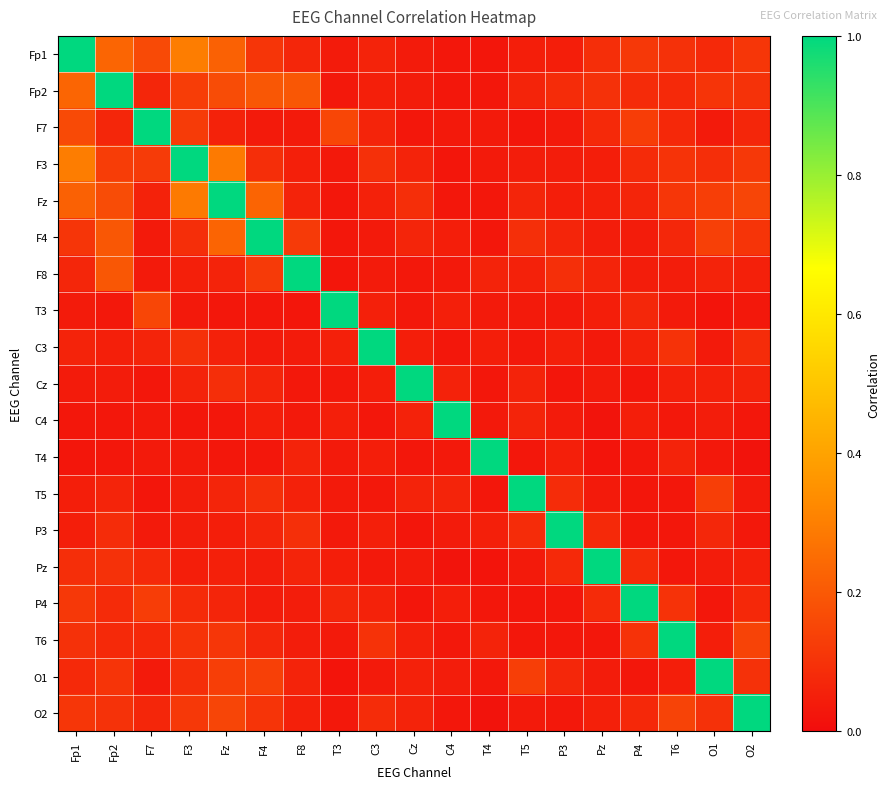

At how many categories does at least one series exceed 0?

19